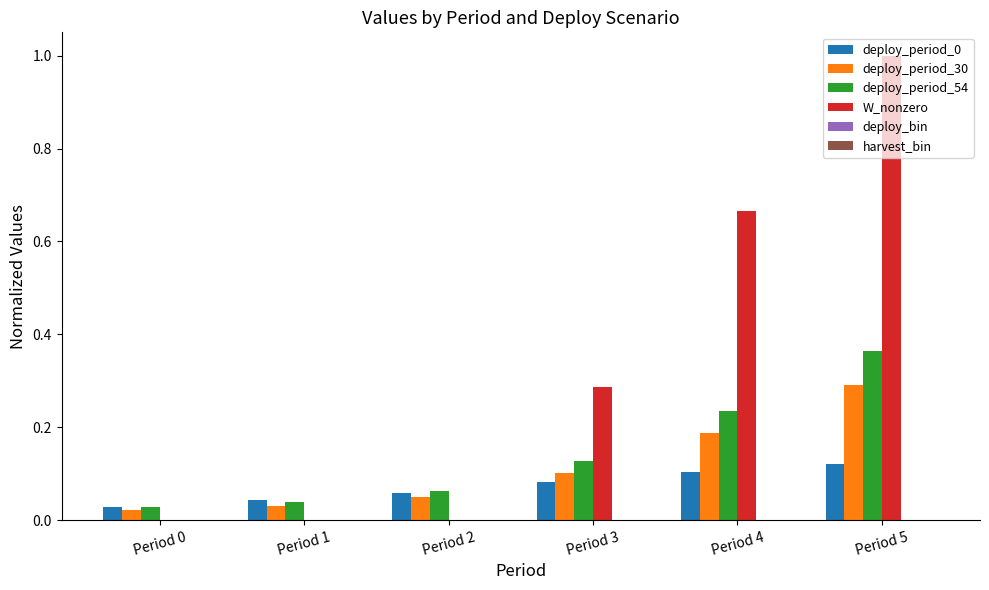

At which category is the sum across all series the highest?

Period 5